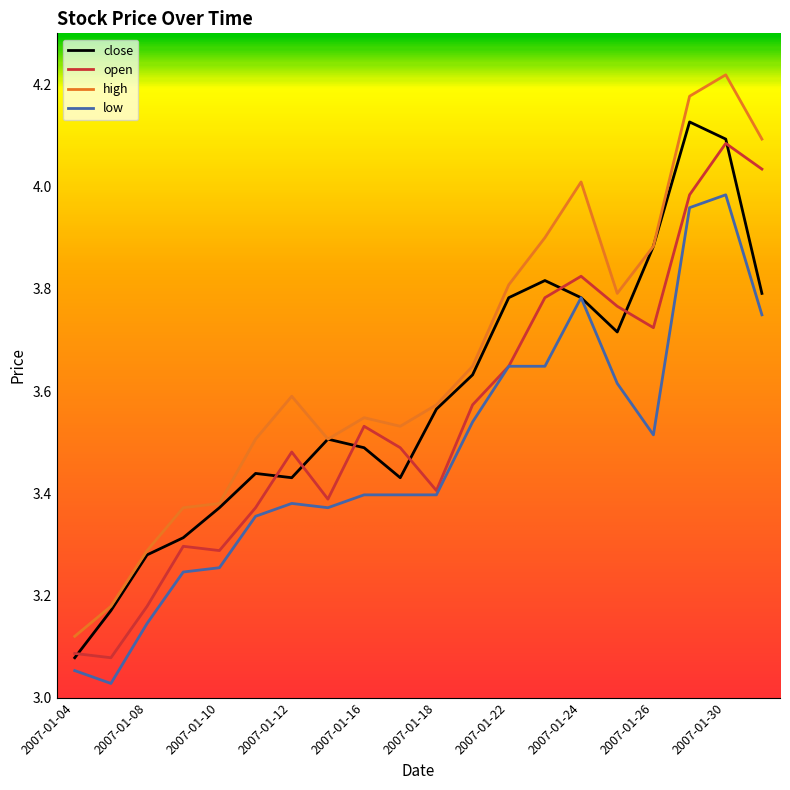

True or false: open and high intersect in this chart.

False